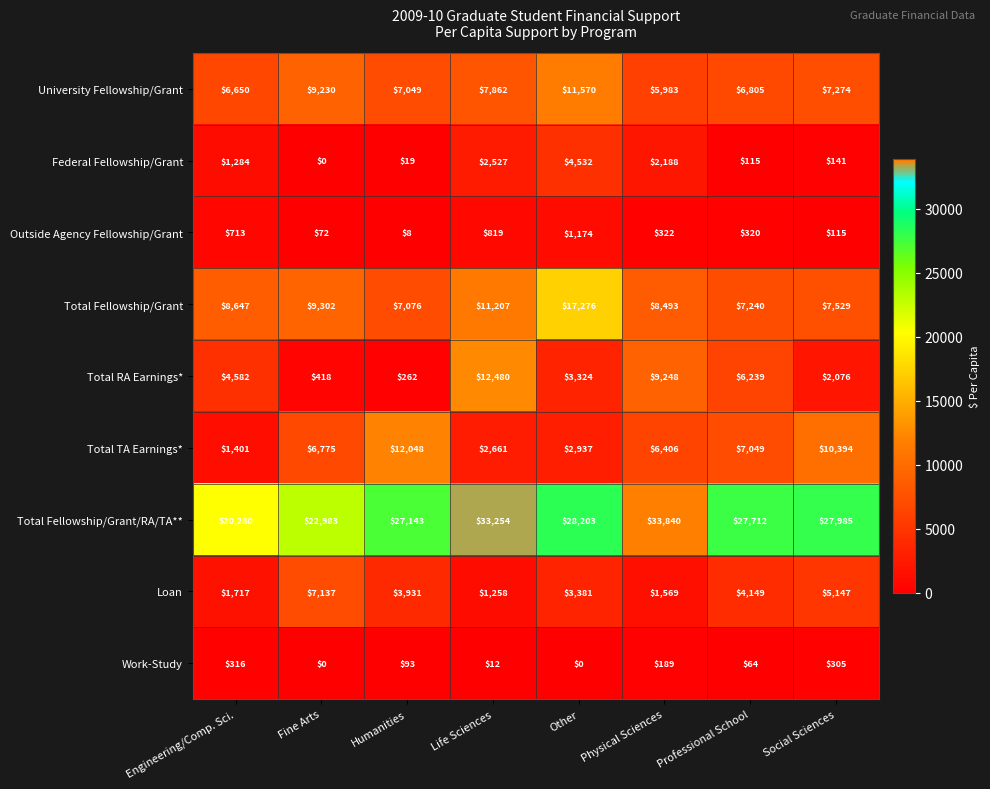

List the labels in order of Total Fellowship/Grant/RA/TA** value, largest first.

Physical Sciences, Life Sciences, Other, Social Sciences, Professional School, Humanities, Fine Arts, Engineering/Comp. Sci.